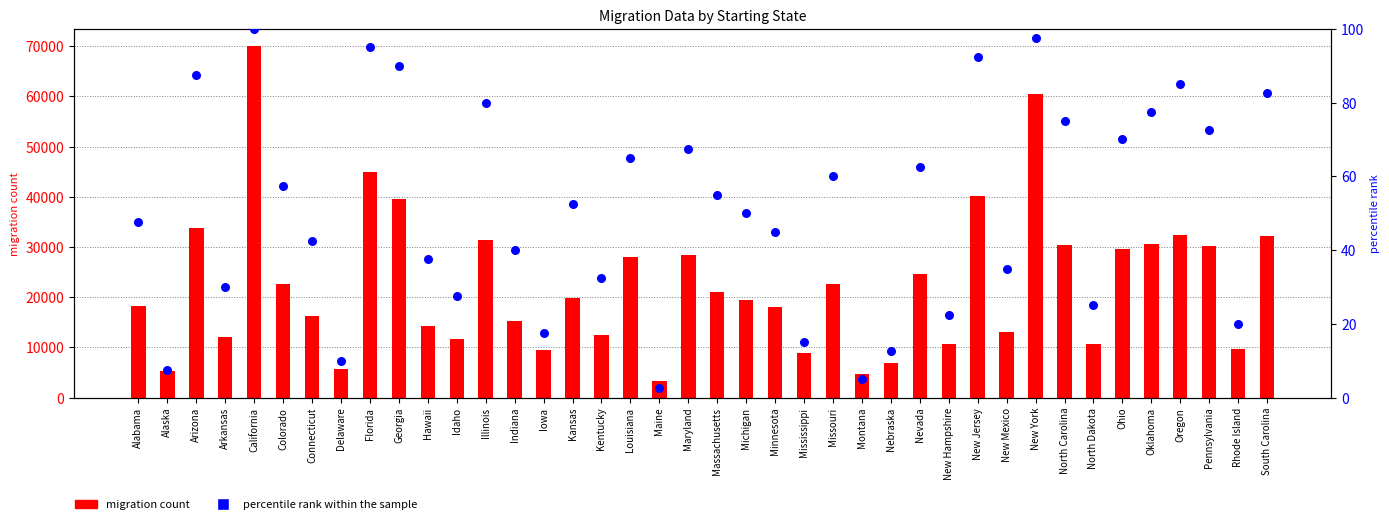

Which series has the largest total across all categories?

migration count